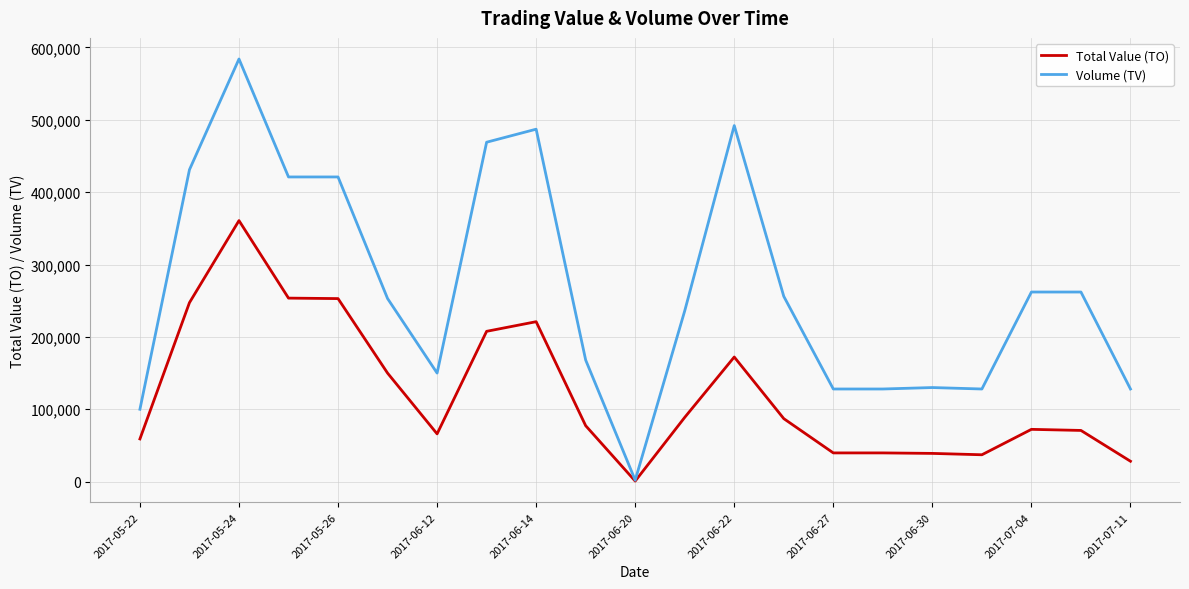

Which series has the largest total across all categories?

Volume (TV)